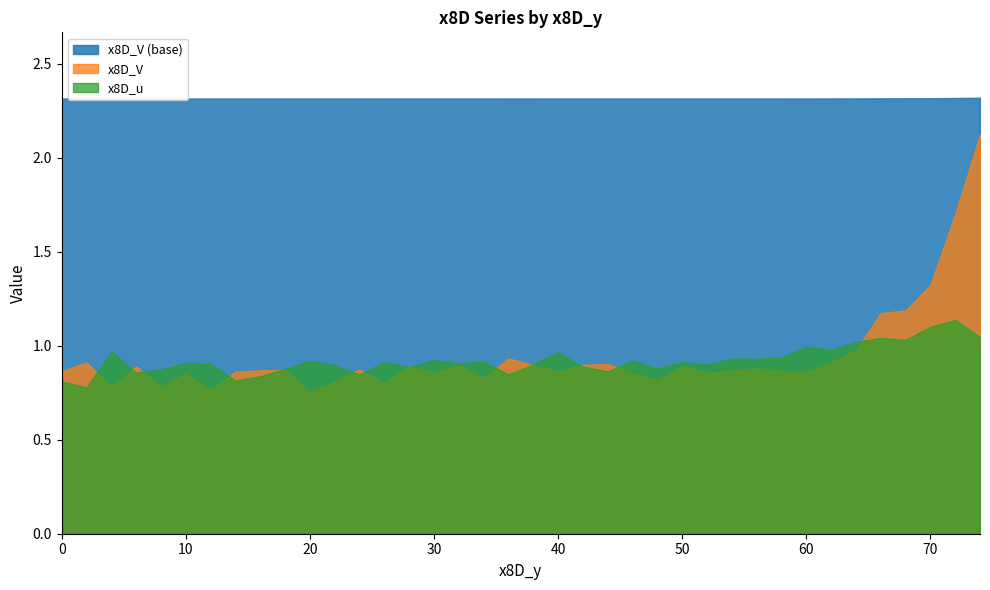

At which category does the chart reach its minimum across all series?

20